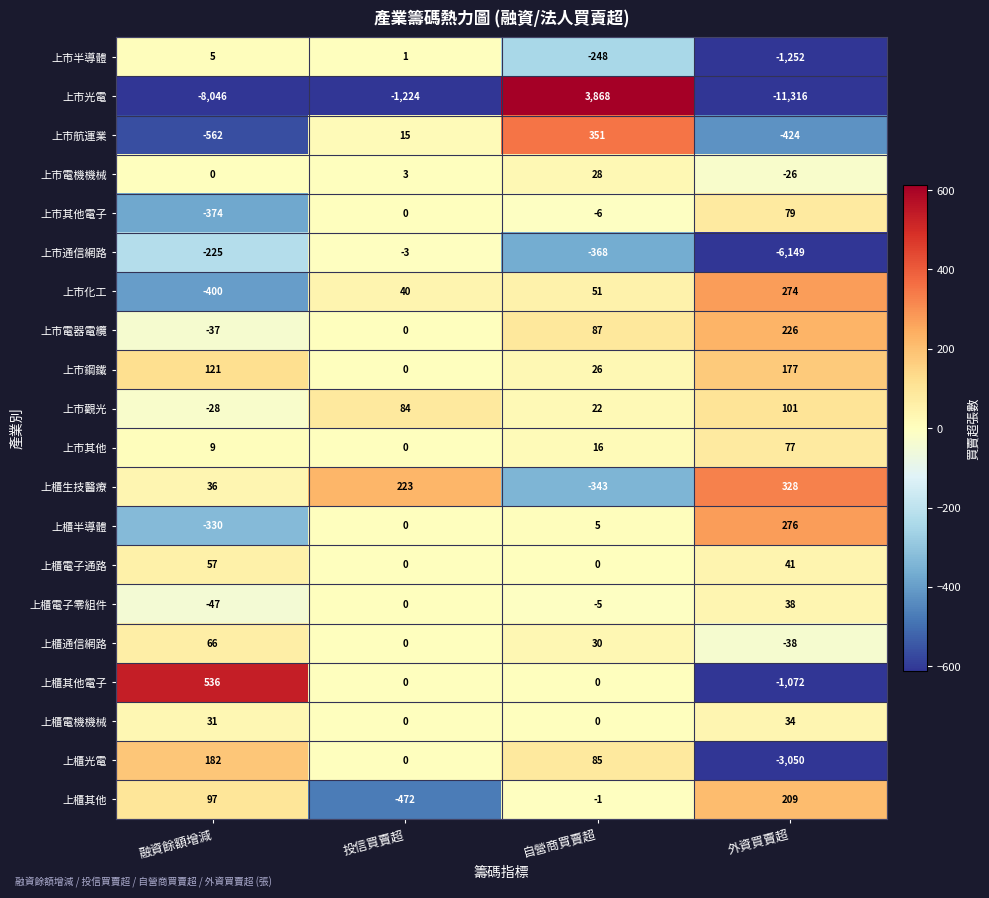

What is the smallest value displayed?

-11316